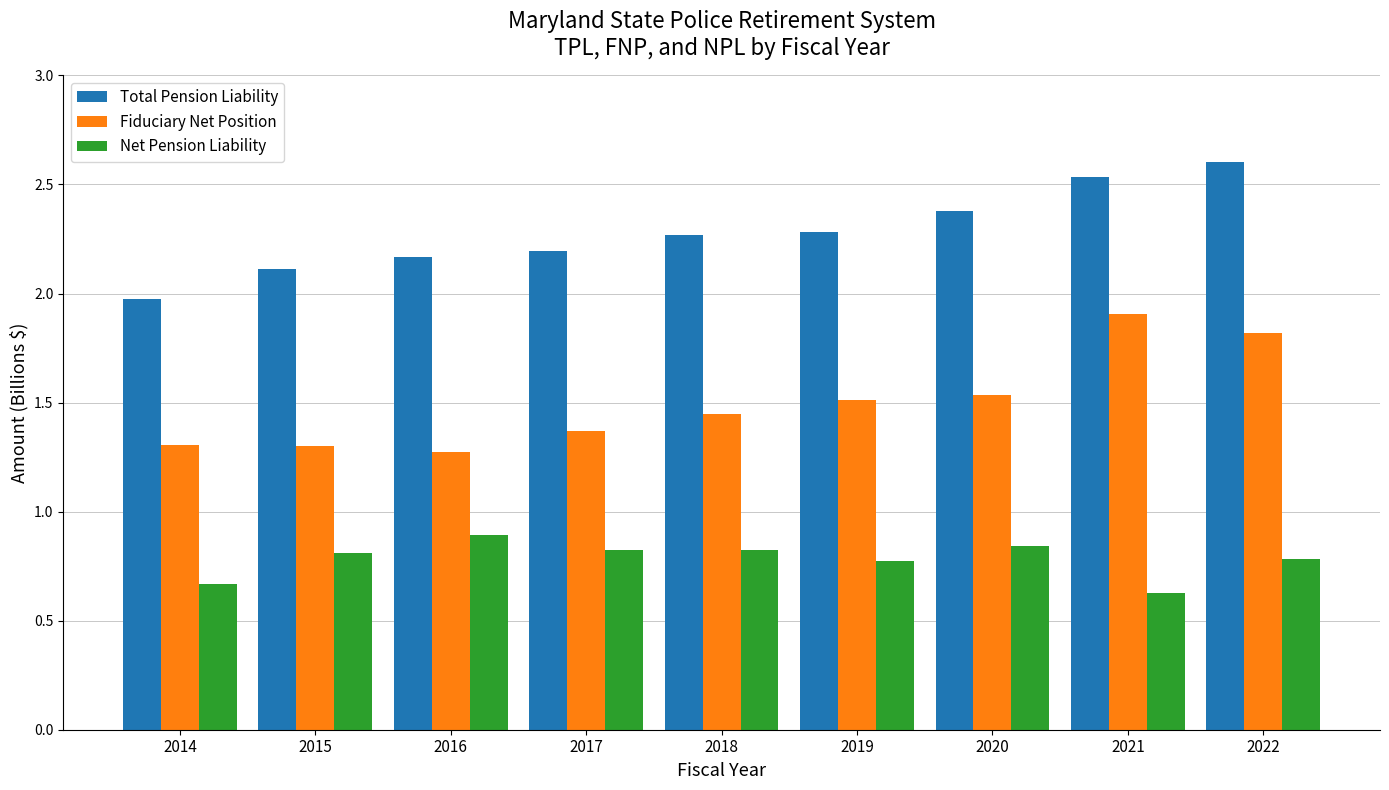

At which label does Fiduciary Net Position reach its peak?

2021